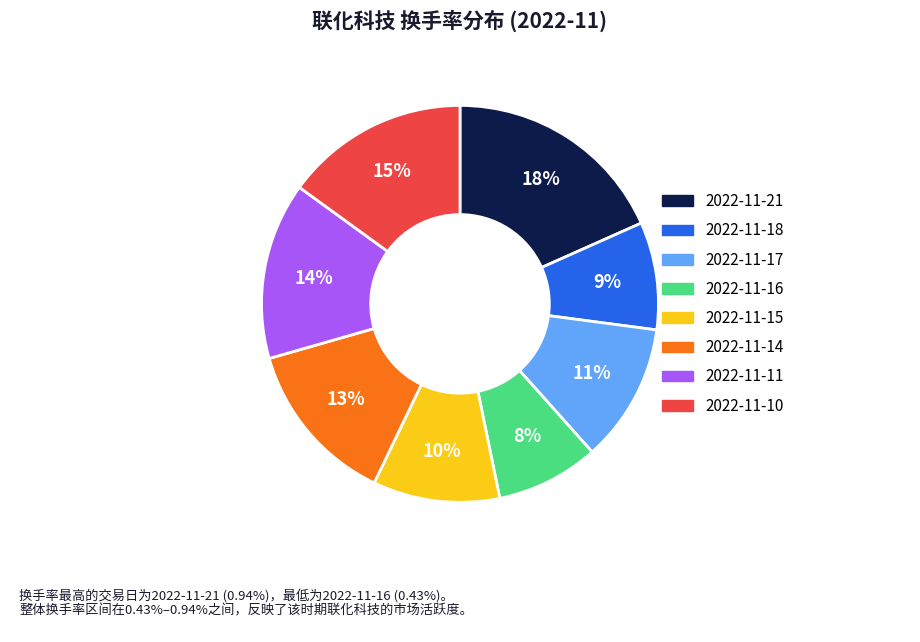

What percentage is the 2022-11-15 slice, to the nearest percent?

10%